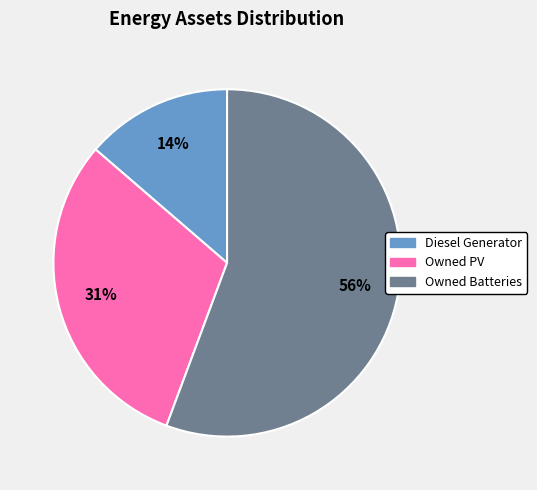

To the nearest percent, what is the combined percentage of Owned Batteries and Owned PV?

86%